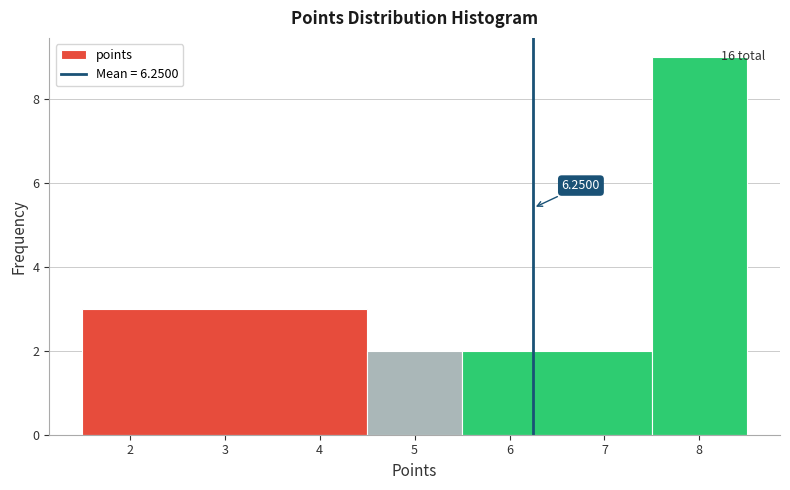

Which range on the x-axis has the tallest bar?

7.5 to 8.5